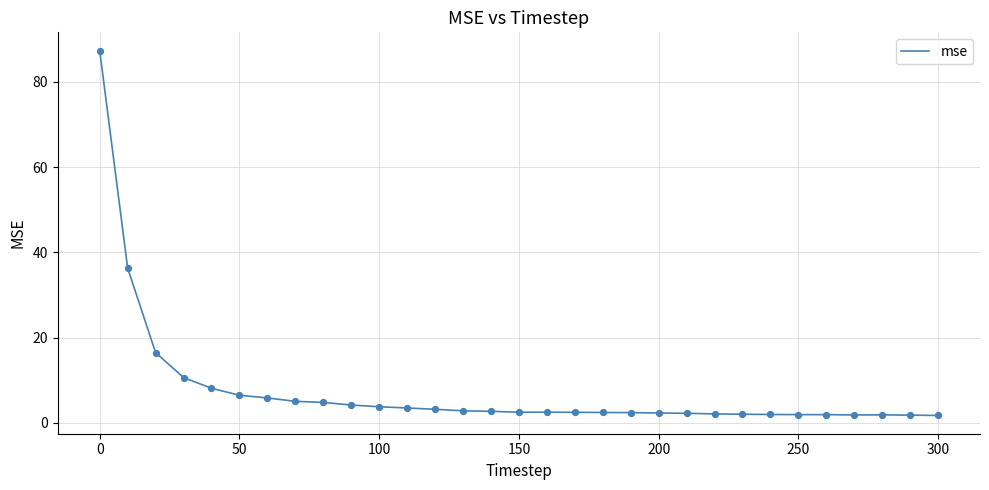

What is the difference between the maximum and minimum values?

85.6